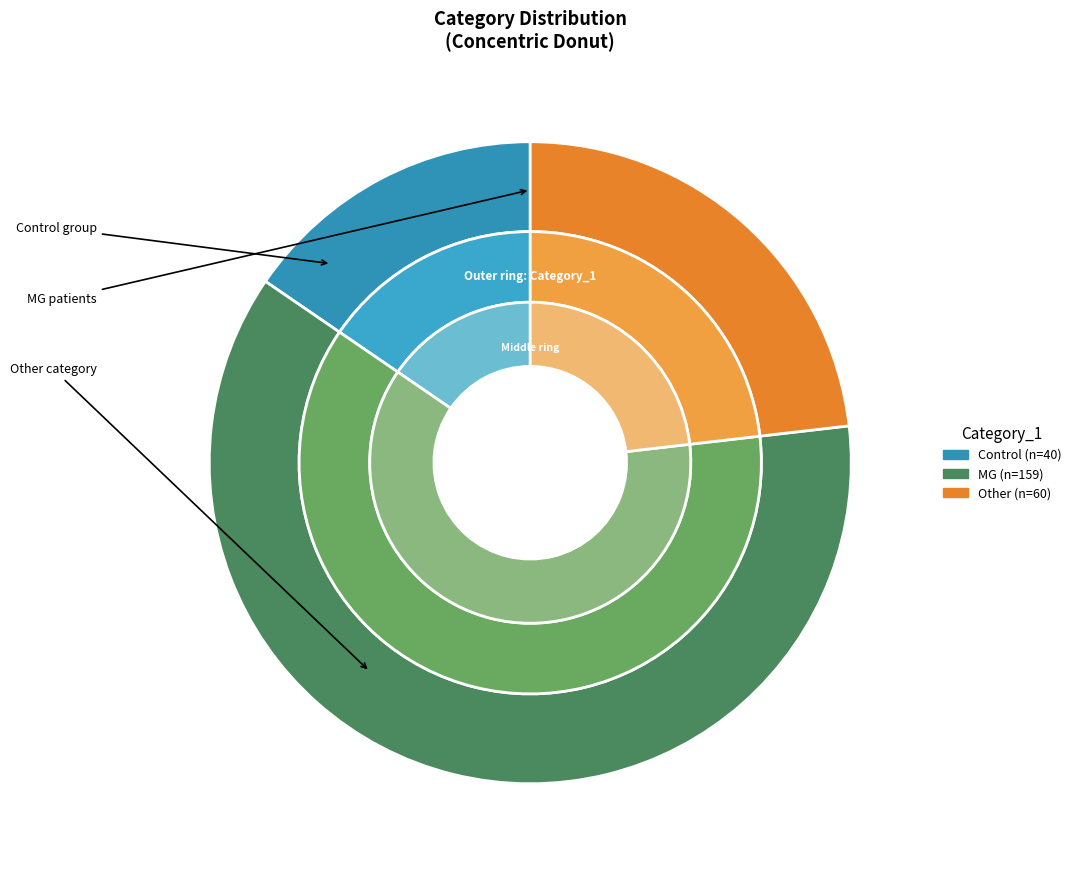

To the nearest percent, what percentage of the pie is Control?

15%